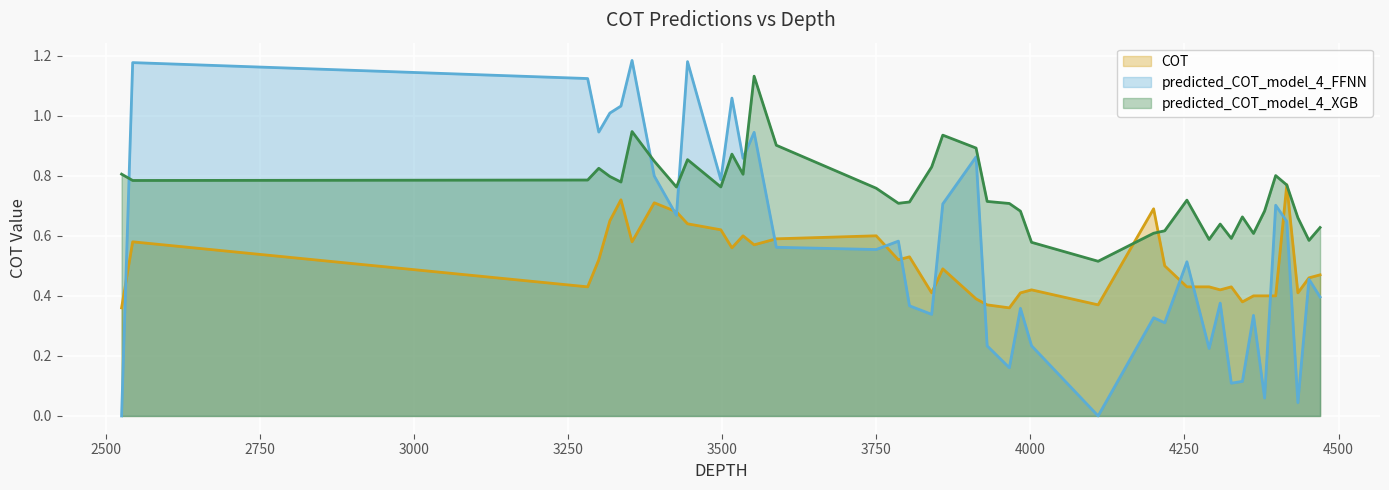

How many lines are shown in the chart?

3